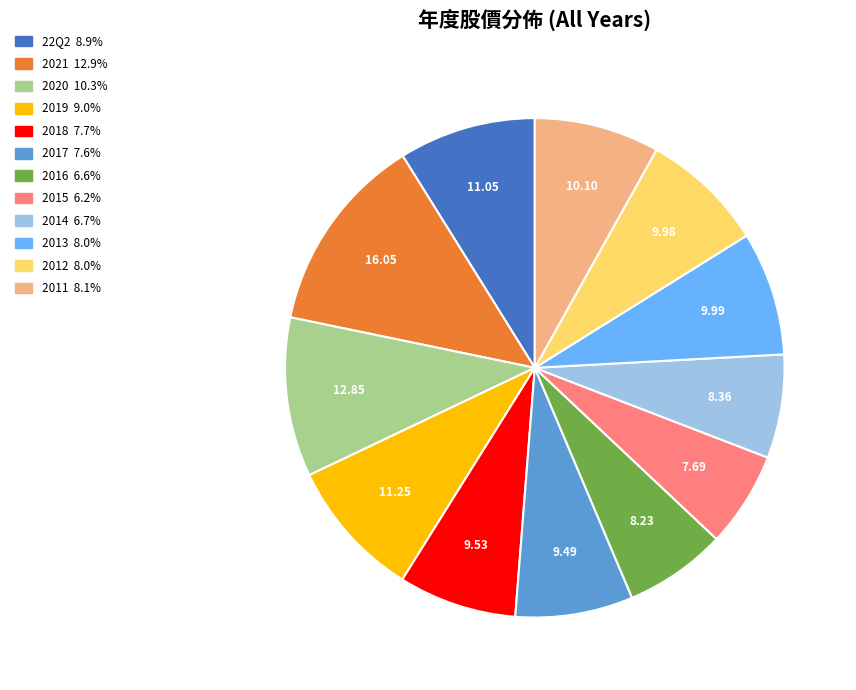

Does 2011 account for over 50% of the chart?

No